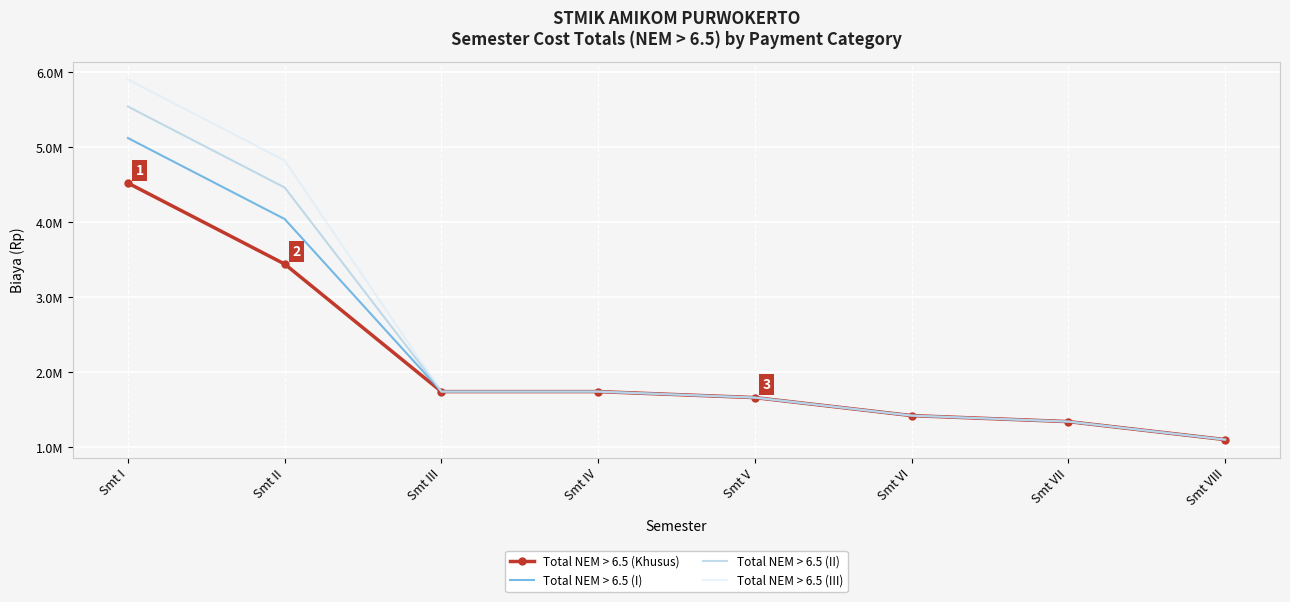

What is the smallest value displayed?

1105000